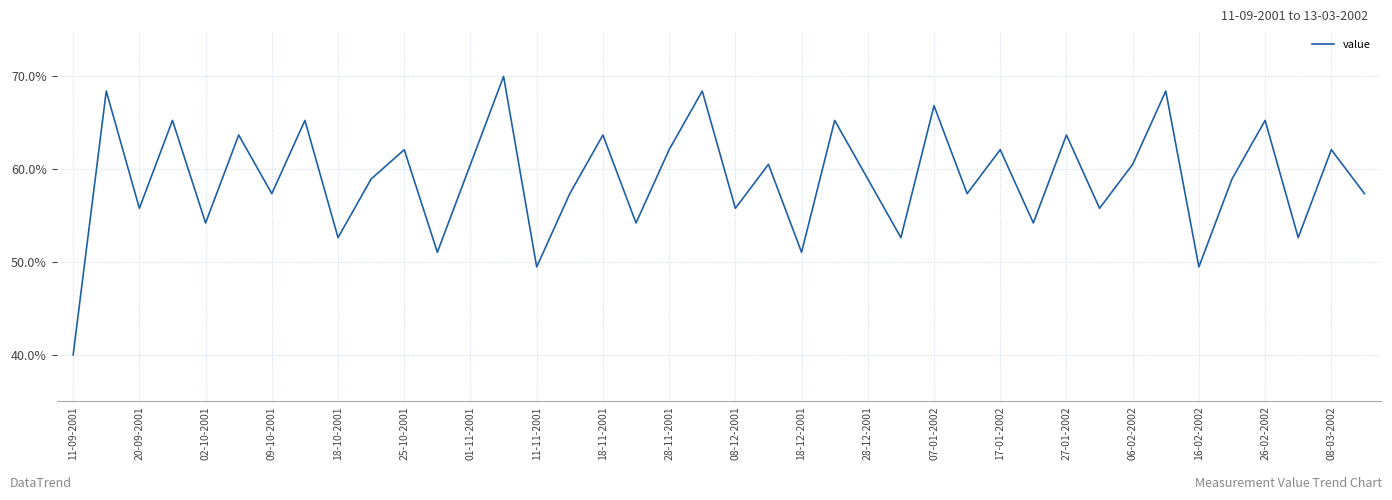

At which category does the data reach its first local valley?

20-09-2001